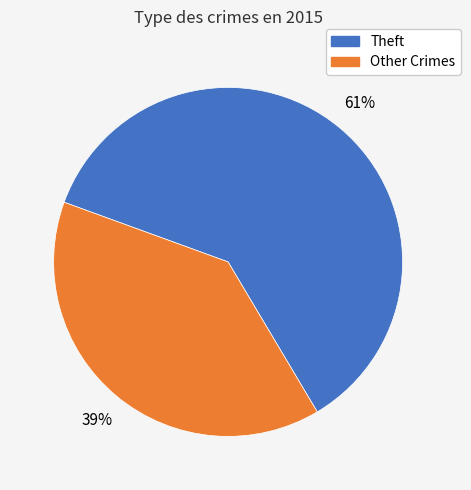

Does any single category account for the majority?

Yes